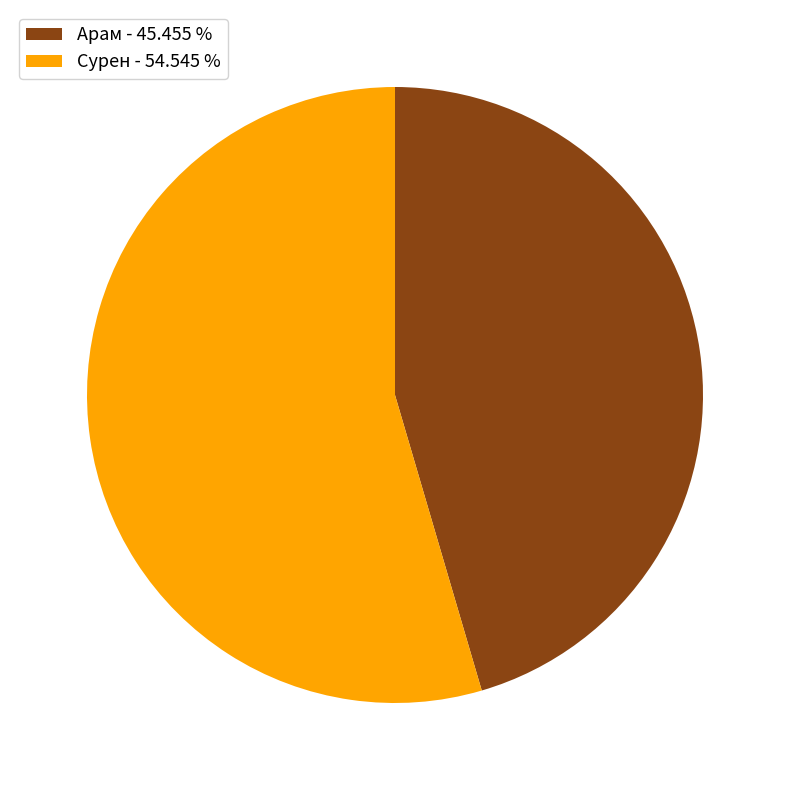

Does any single category account for the majority?

Yes